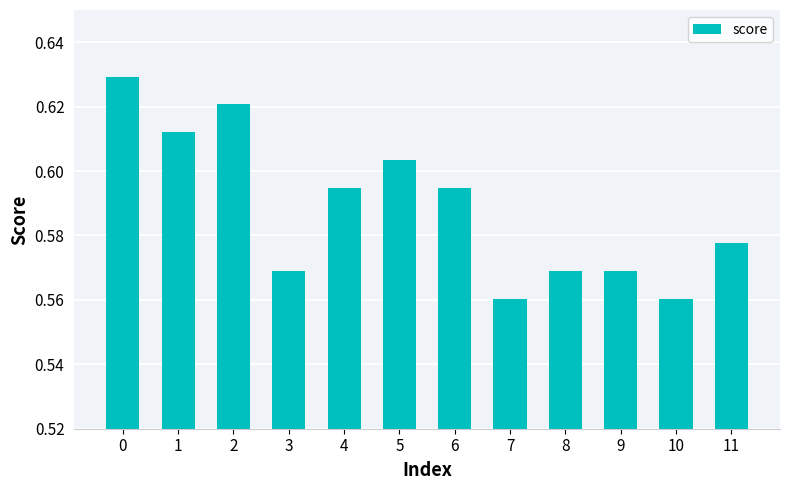

Which has a higher value, 4 or 3?

4